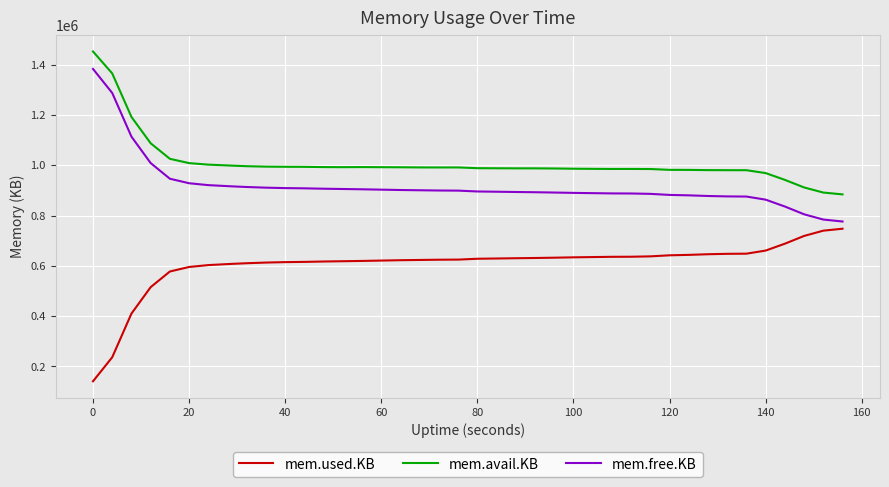

Which series has the largest total across all categories?

mem.avail.KB